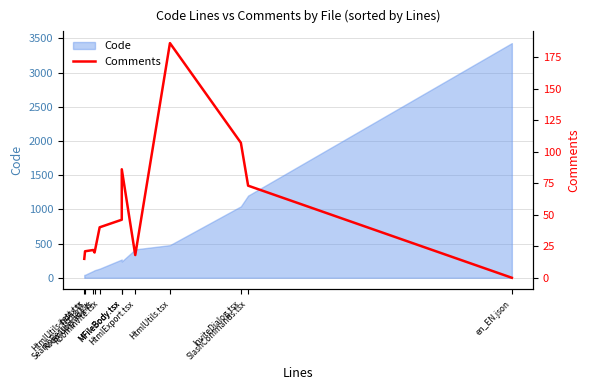

Which label corresponds to the smallest value in the chart?

en_EN.json